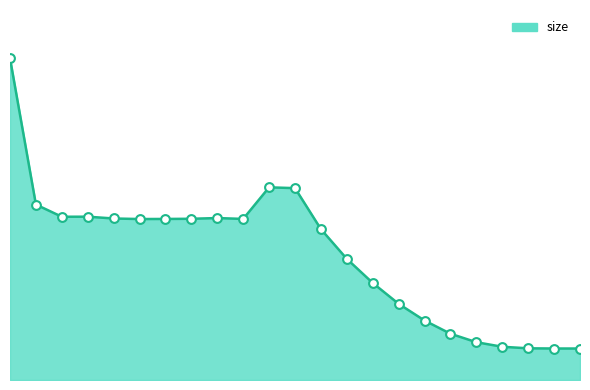

Is this an area chart (filled region under the line)?

Yes